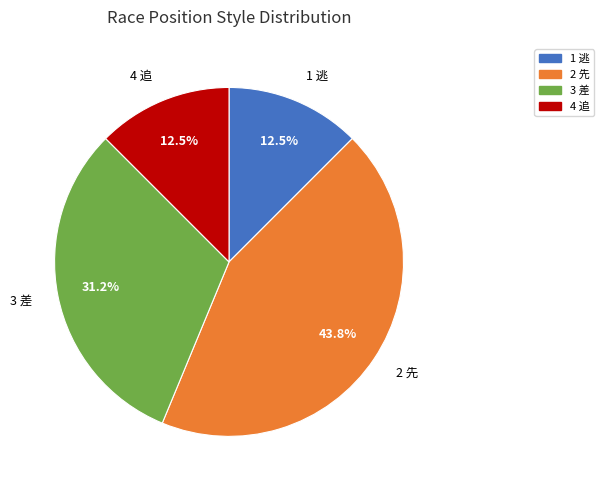

To the nearest percent, what is the average slice percentage?

25%